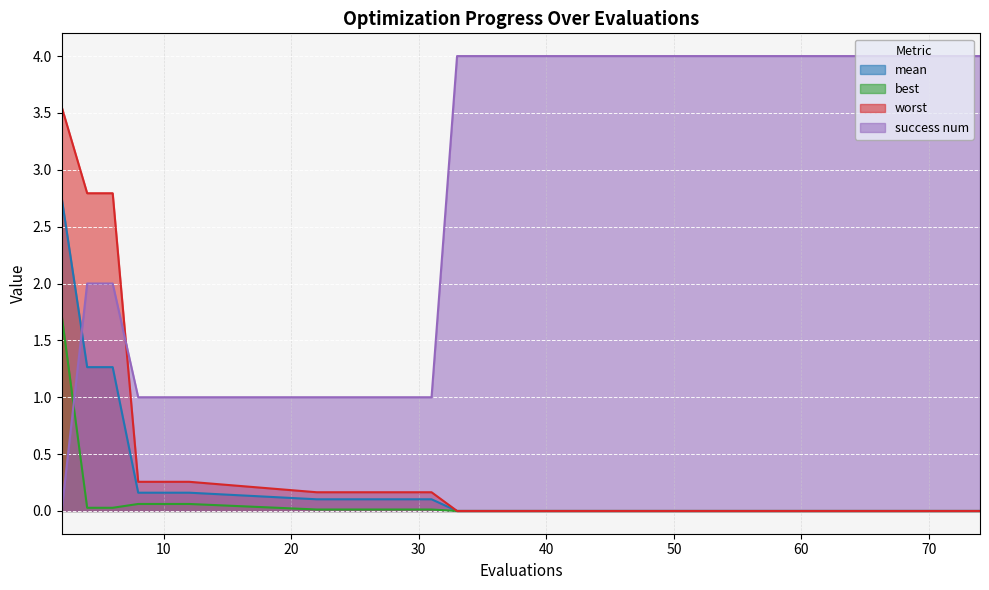

True or false: best has a value of 0.0 at 61.

False